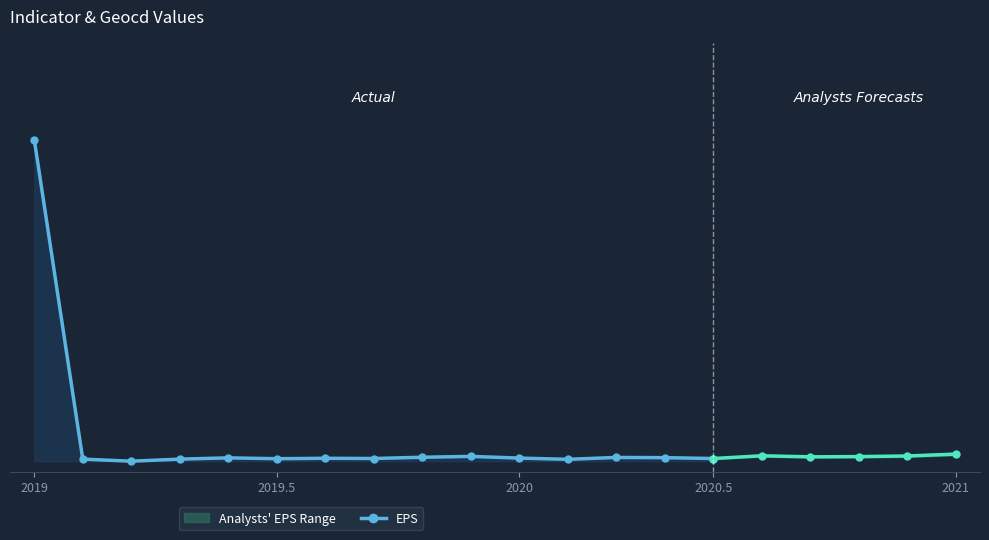

What value does the data have at 2019?

300.0